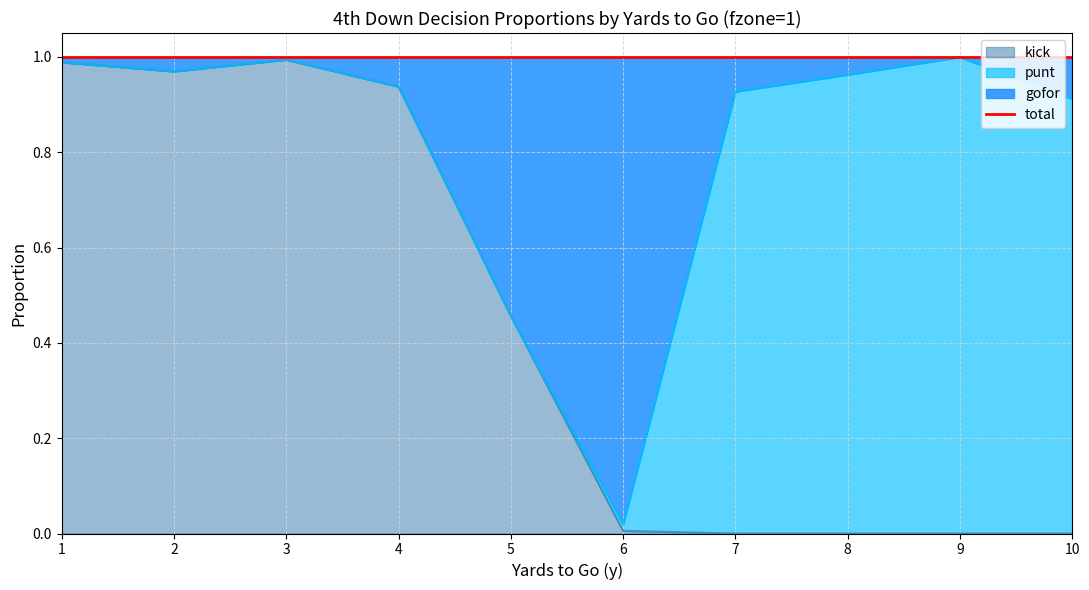

Is it true that kick equals 0.0 at 8?

True